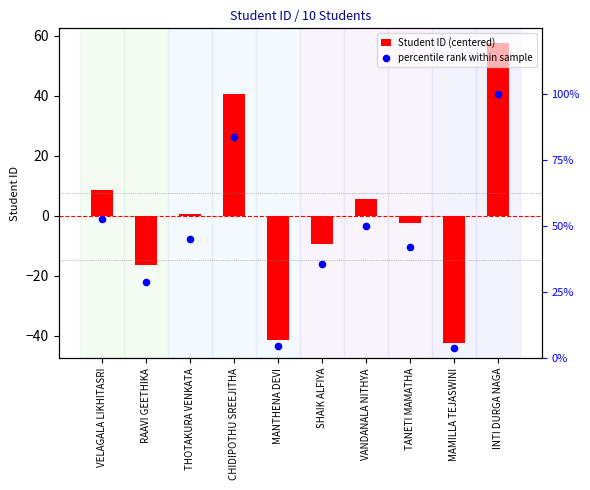

What are all the series names shown in the legend?

Student ID (centered), percentile rank within sample